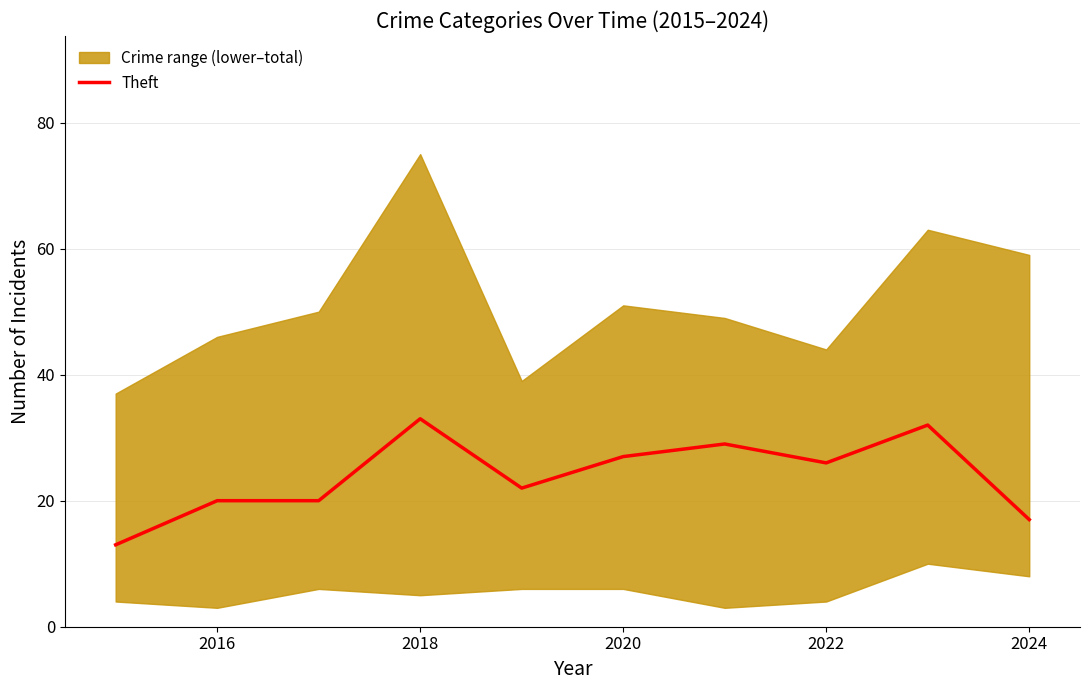

True or false: Theft has a value of 28 at 2024.

False